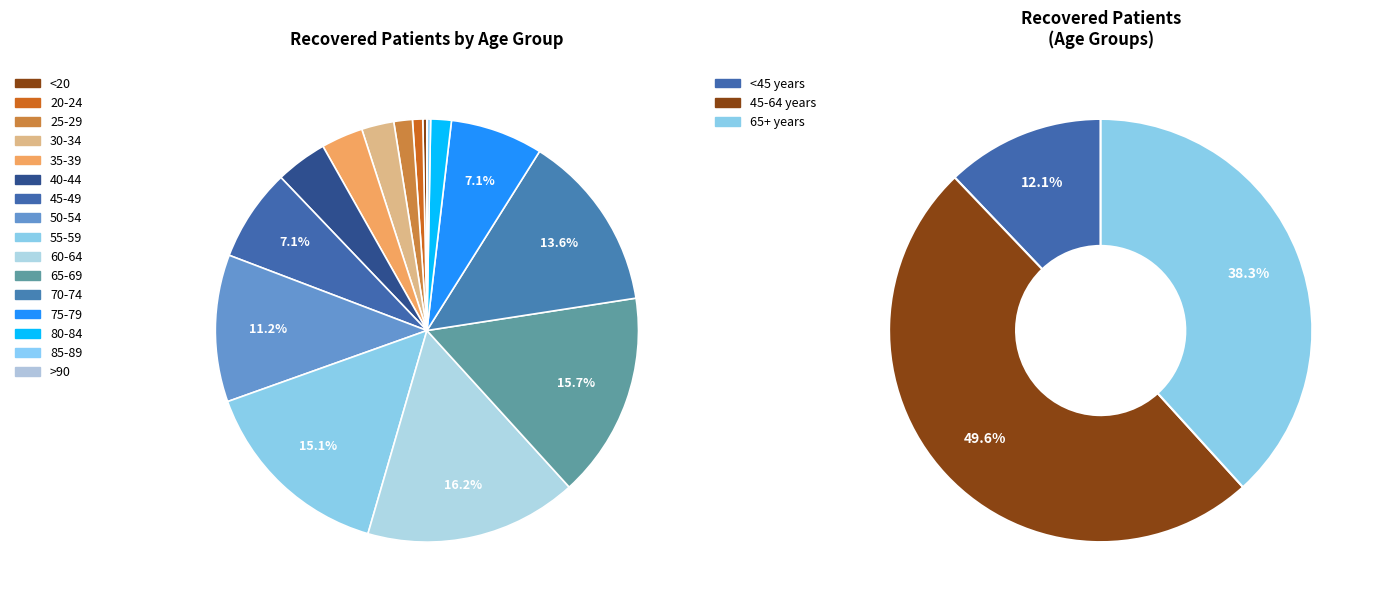

The 50-54 slice represents 2% of the pie. True or false?

False